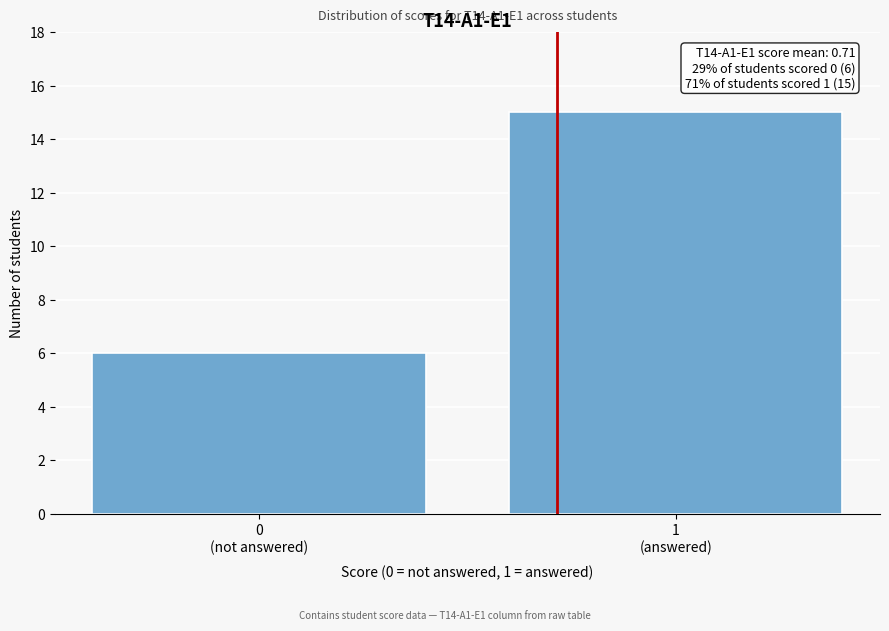

Reading left to right, list all the values displayed in this chart.

6	15